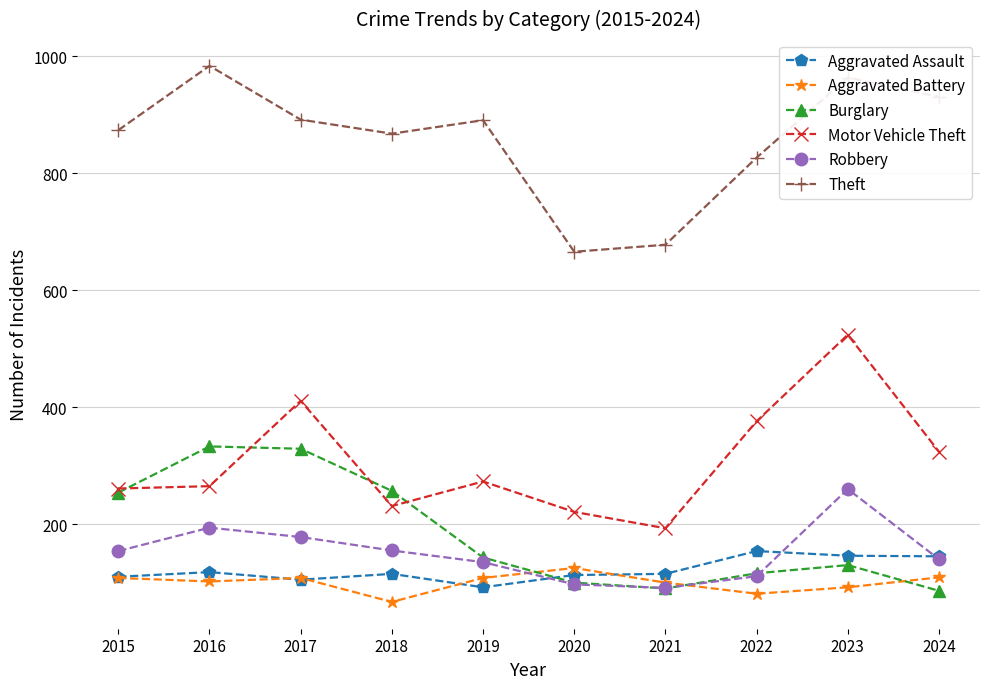

True or false: Robbery and Motor Vehicle Theft intersect in this chart.

False